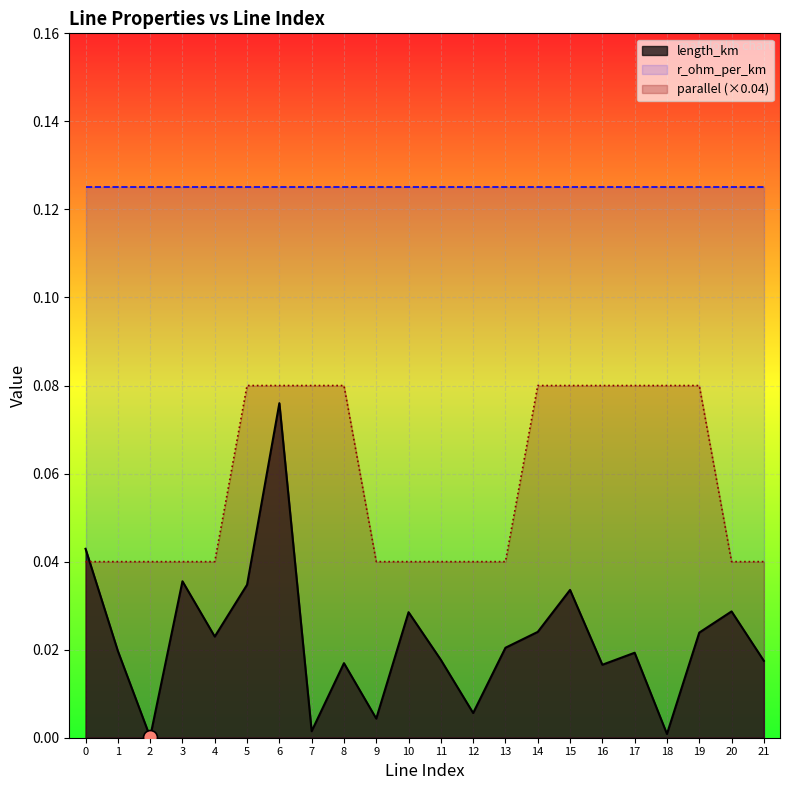

Which category has the highest value in the length_km series?

6